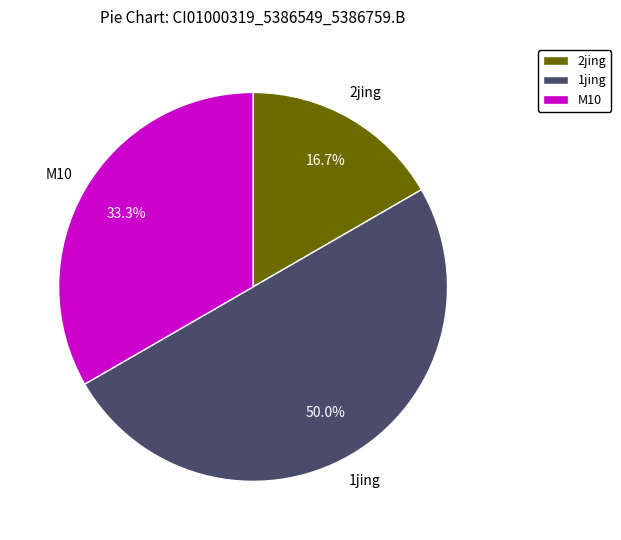

What percentage is the 2jing slice, to the nearest percent?

17%